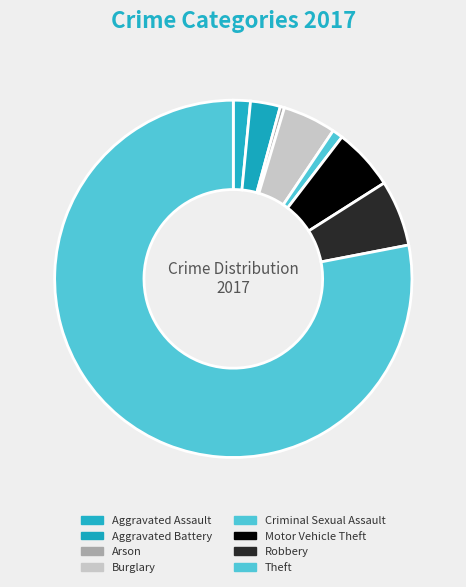

Which has a higher value, Aggravated Battery or Aggravated Assault?

Aggravated Battery